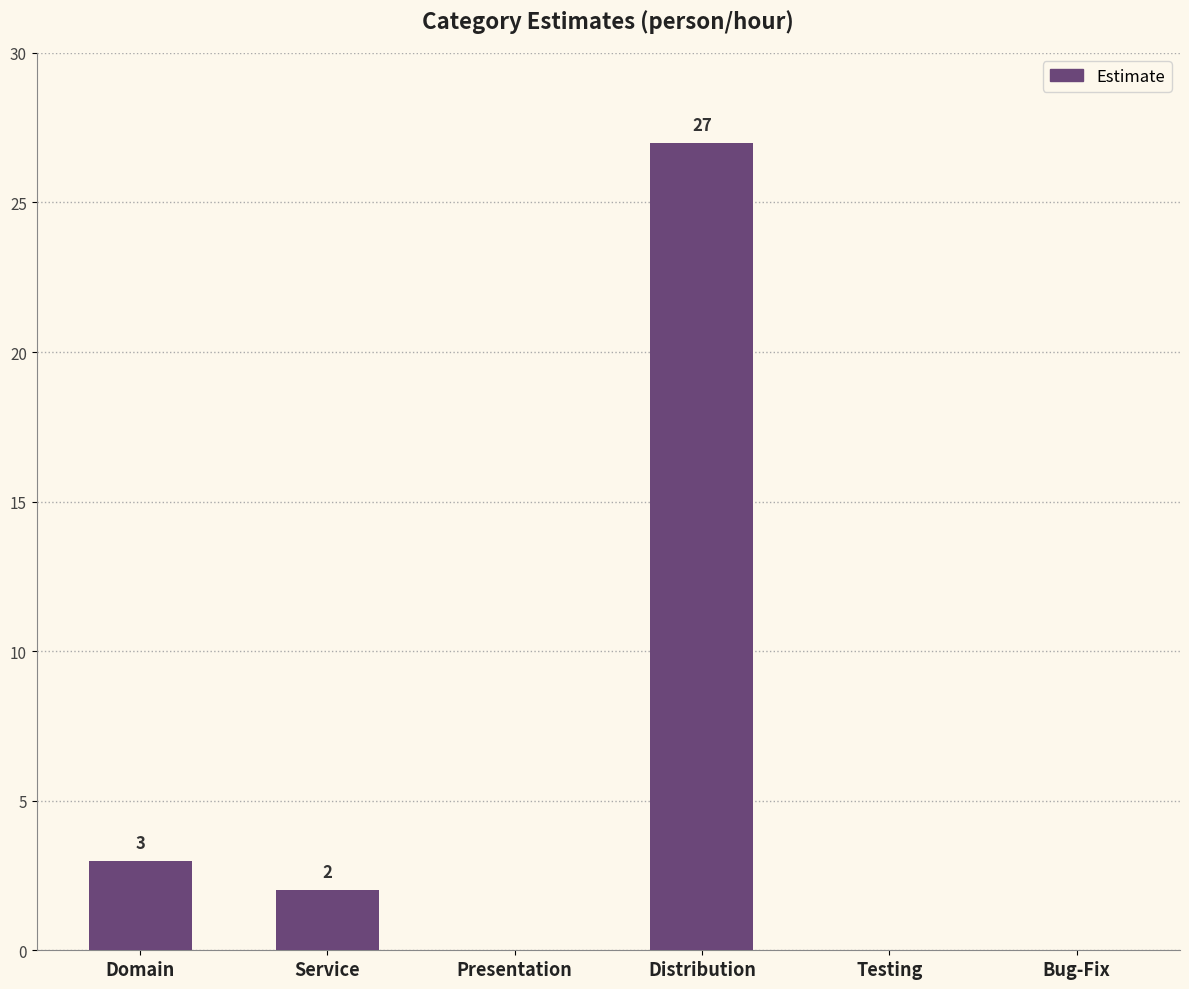

Which has a higher value, Presentation or Distribution?

Distribution